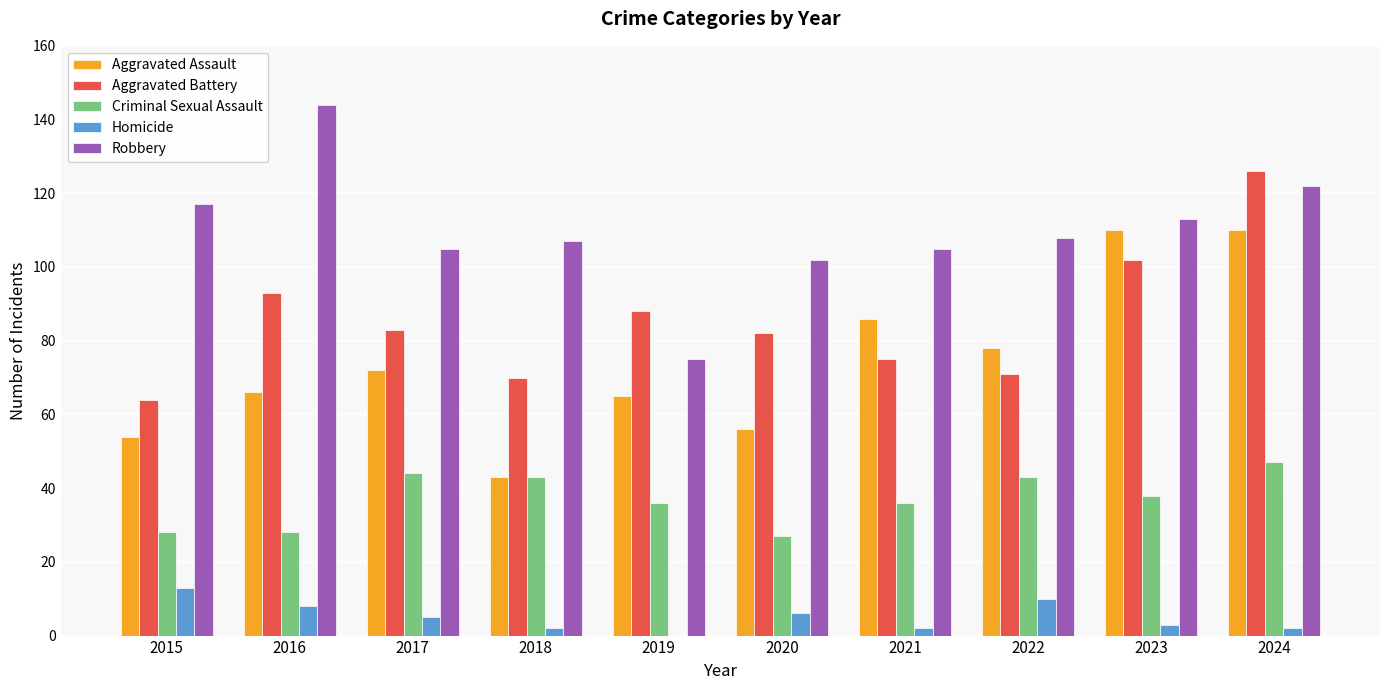

Between 2022 and 2023, which series saw the biggest shift?

Aggravated Assault